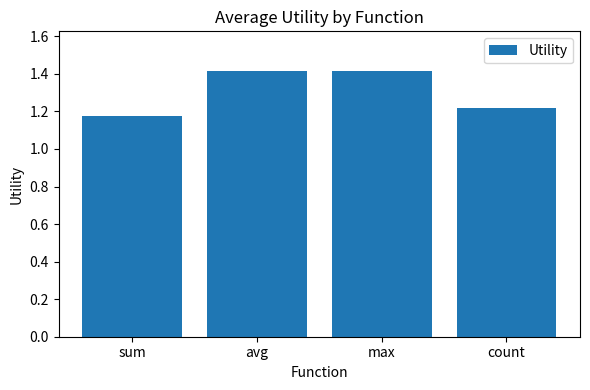

At which label is the value closest to 1?

sum